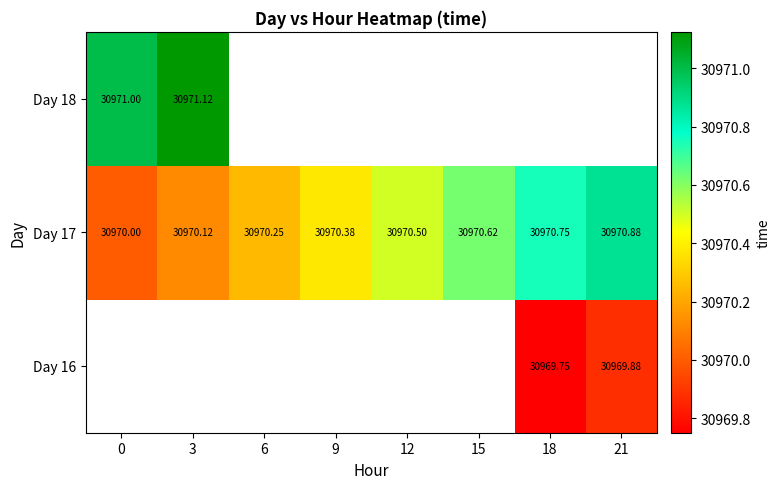

What is the minimum value shown in the chart?

30969.8